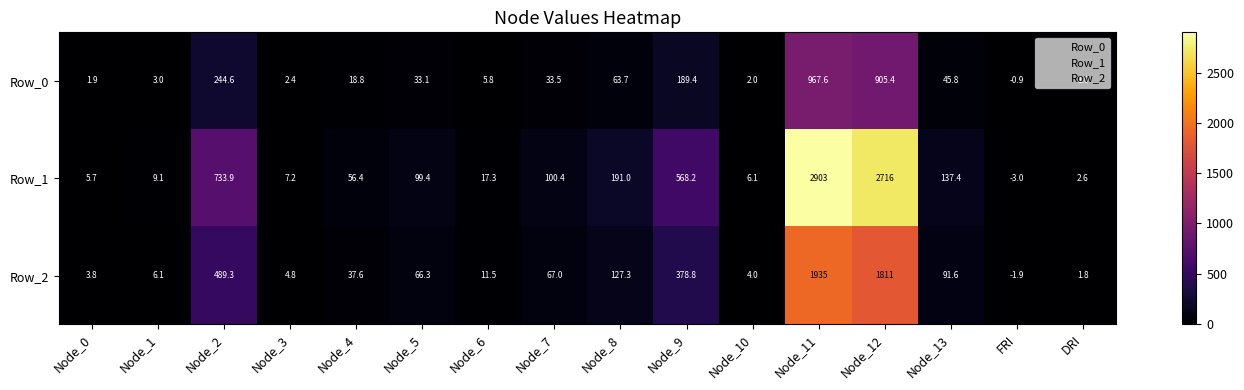

What is the sum of all Row_0 values?

2517.1